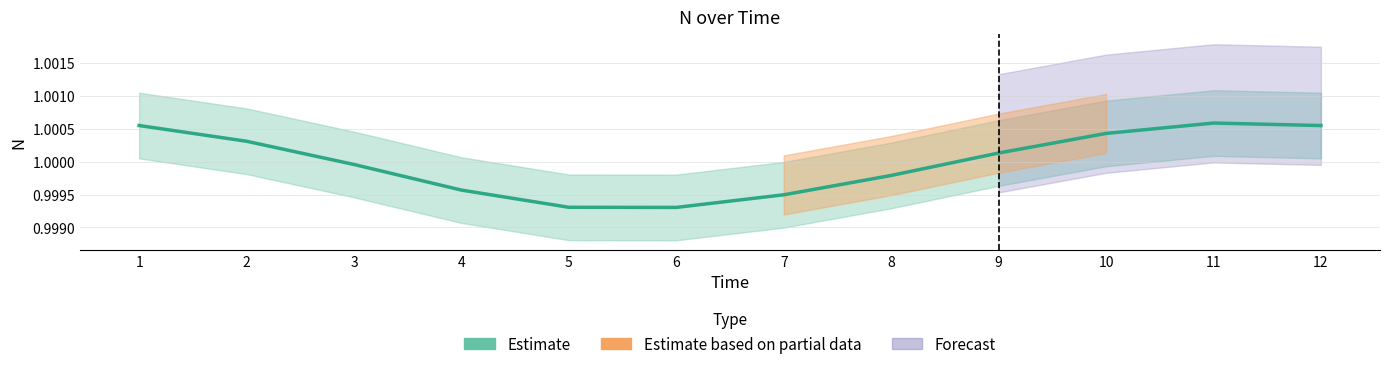

The chart shows a value of 1.6 at 1. True or false?

False